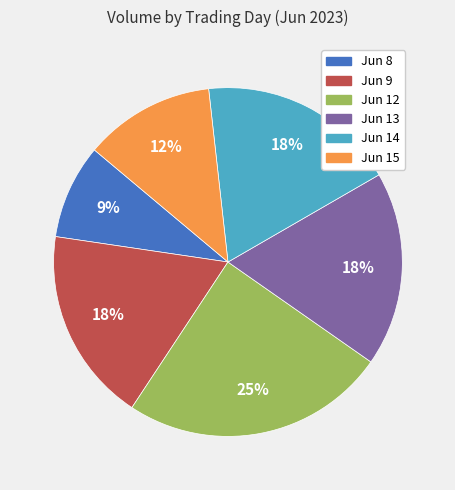

Is there any slice that represents more than half of the pie?

No